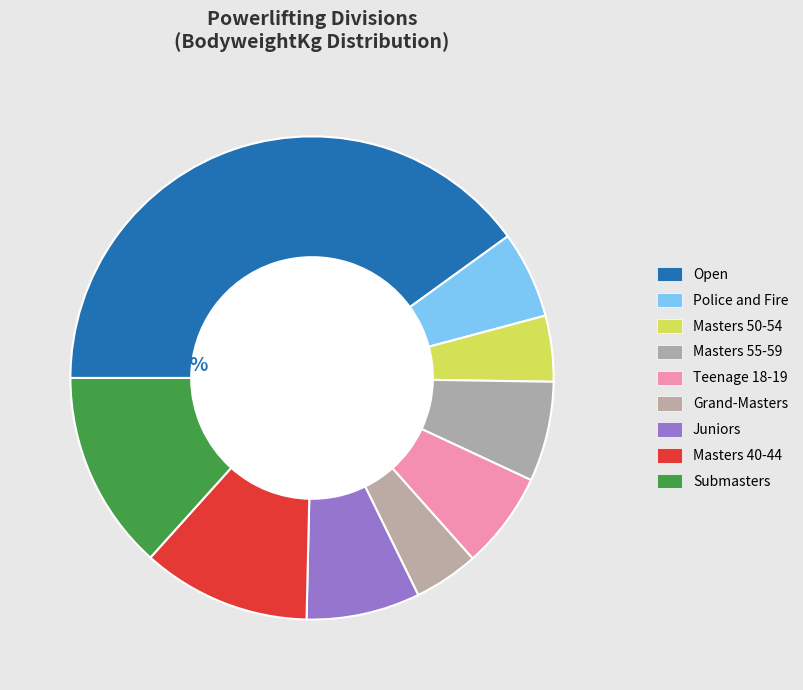

Does Masters 40-44 account for over 50% of the chart?

No